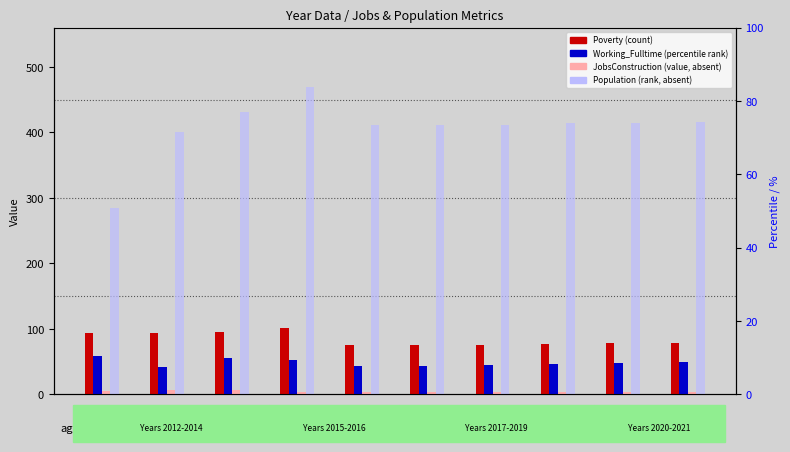

Read the Population value at 2014.

431